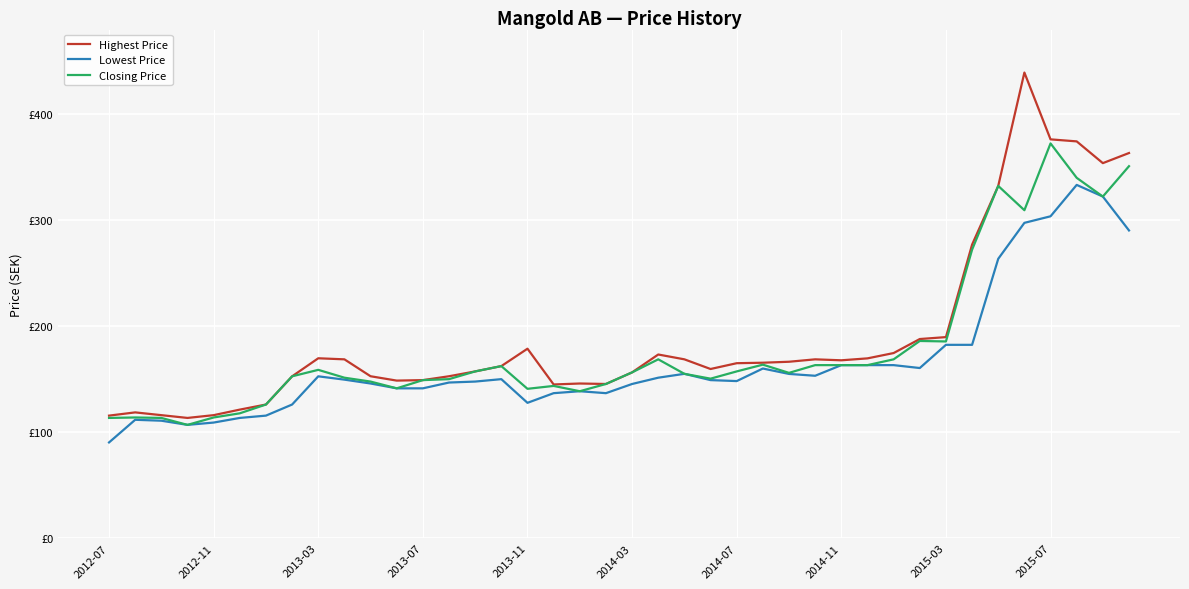

At how many categories does at least one series exceed 182?

9